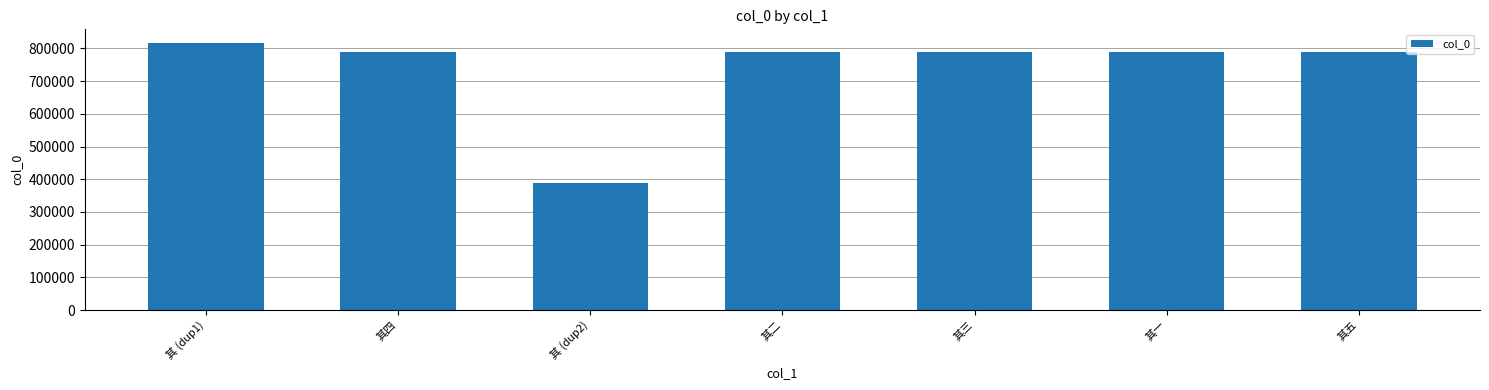

What is the difference between the maximum and second lowest values?

27037